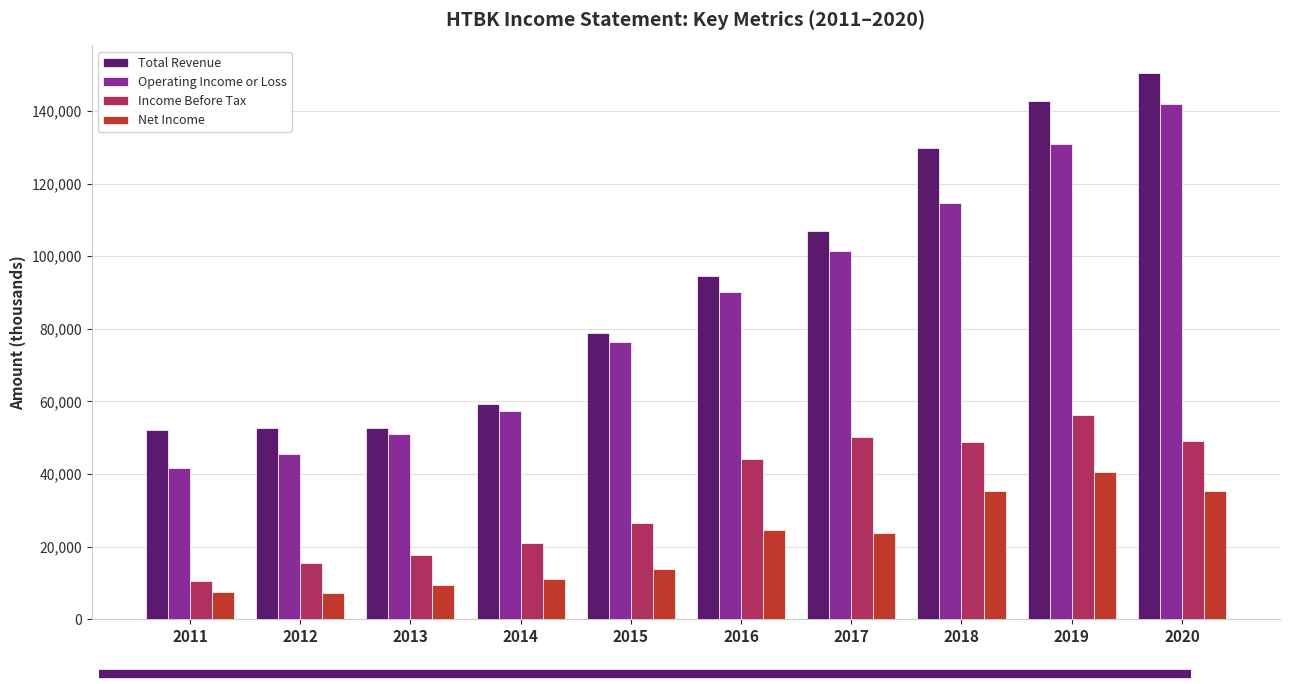

Is the value of Total Revenue at 2013 greater than the value of Operating Income or Loss at 2012?

Yes